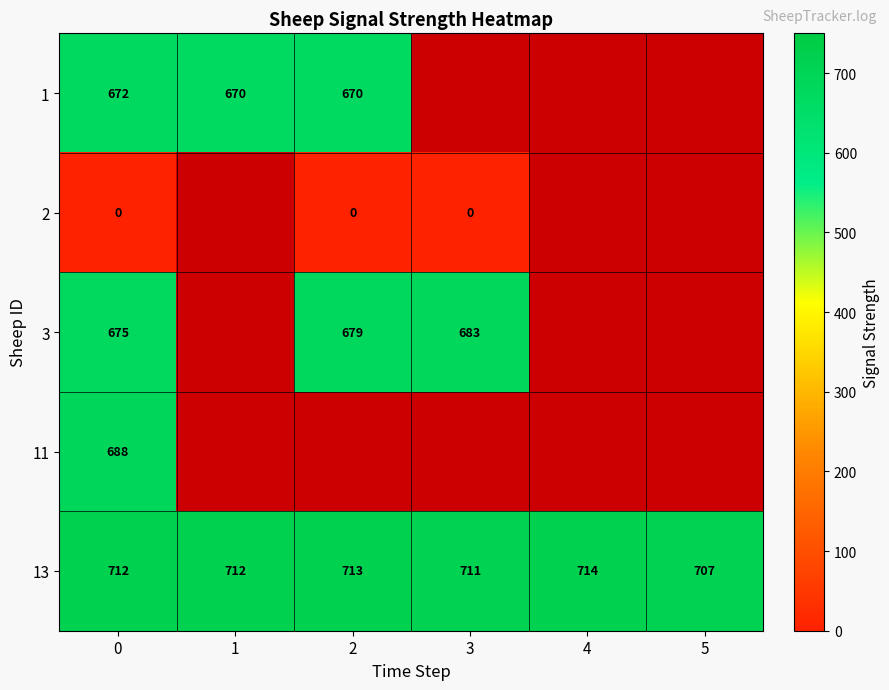

What value does the 13 series have at 4?

714